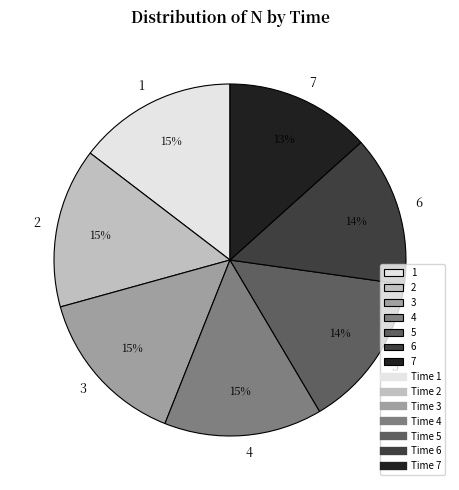

Approximately how many times larger is the value at 7 compared to 4?

0.9